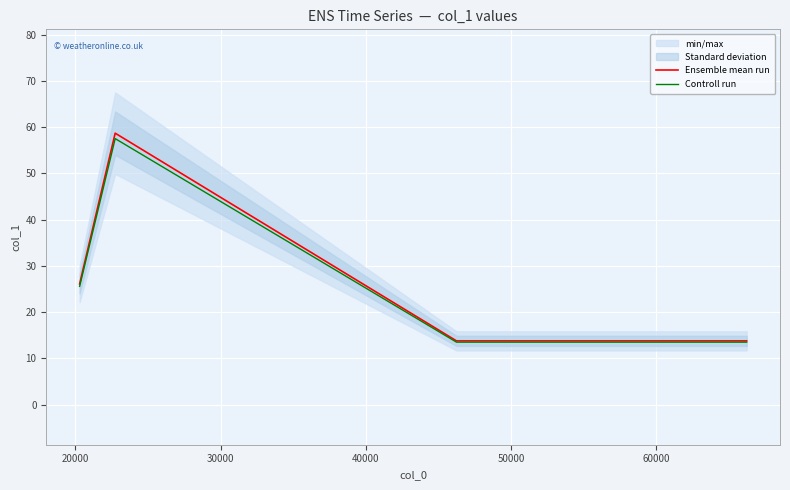

What is the maximum value for Controll run?

57.5